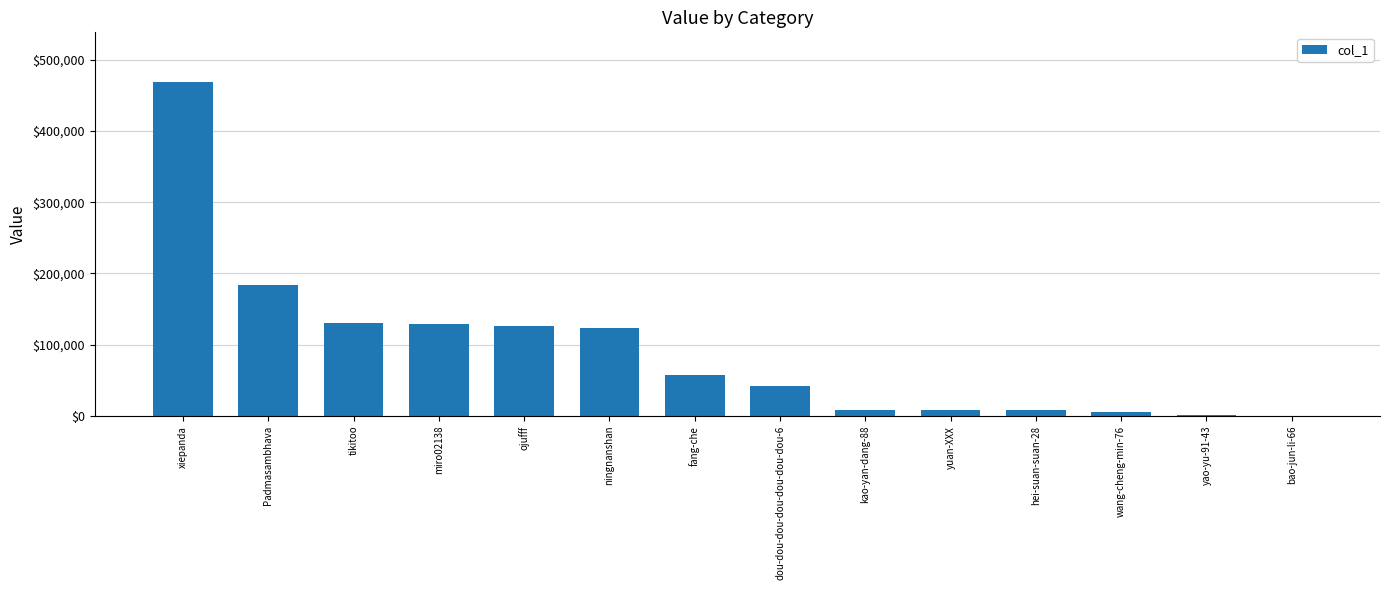

The value at ningnanshan is 183038. True or false?

False